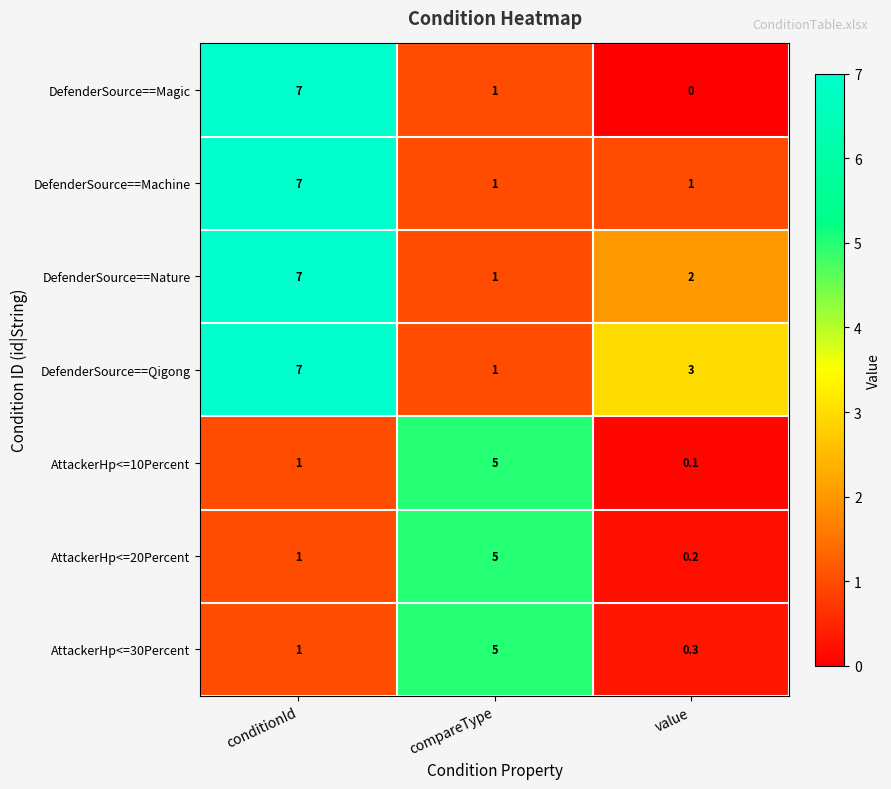

True or false: DefenderSource==Machine has a value of 0.2 at compareType.

False